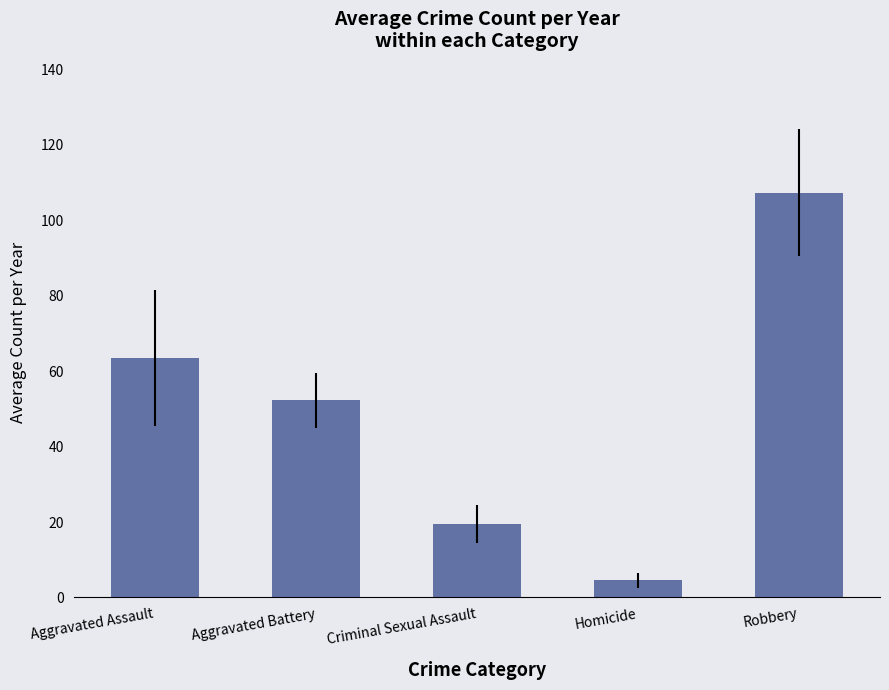

Rank the categories by value from lowest to highest.

Homicide, Criminal Sexual Assault, Aggravated Battery, Aggravated Assault, Robbery